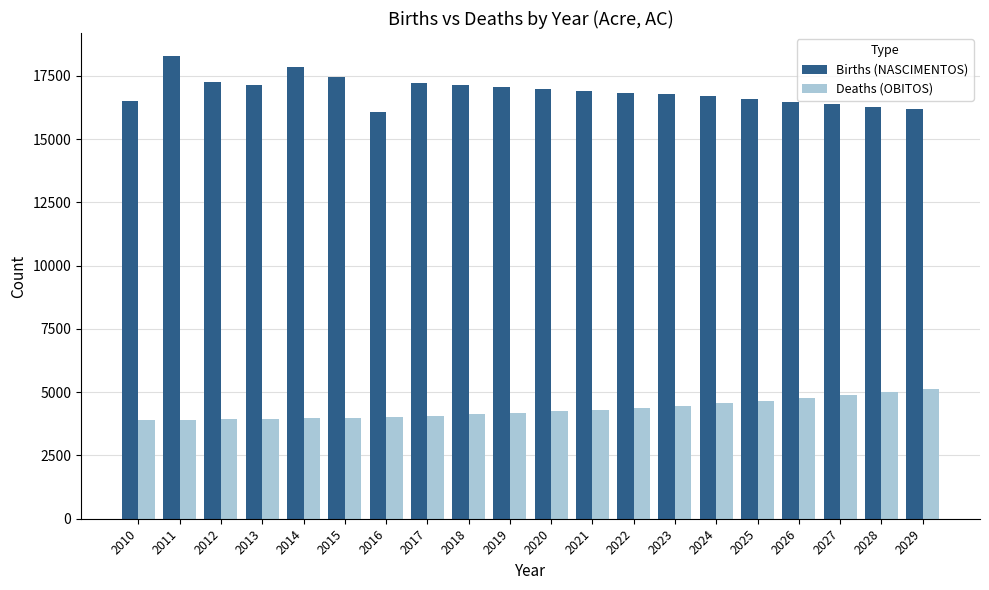

What is the difference between the maximum and minimum values in the Deaths (OBITOS) series?

1216